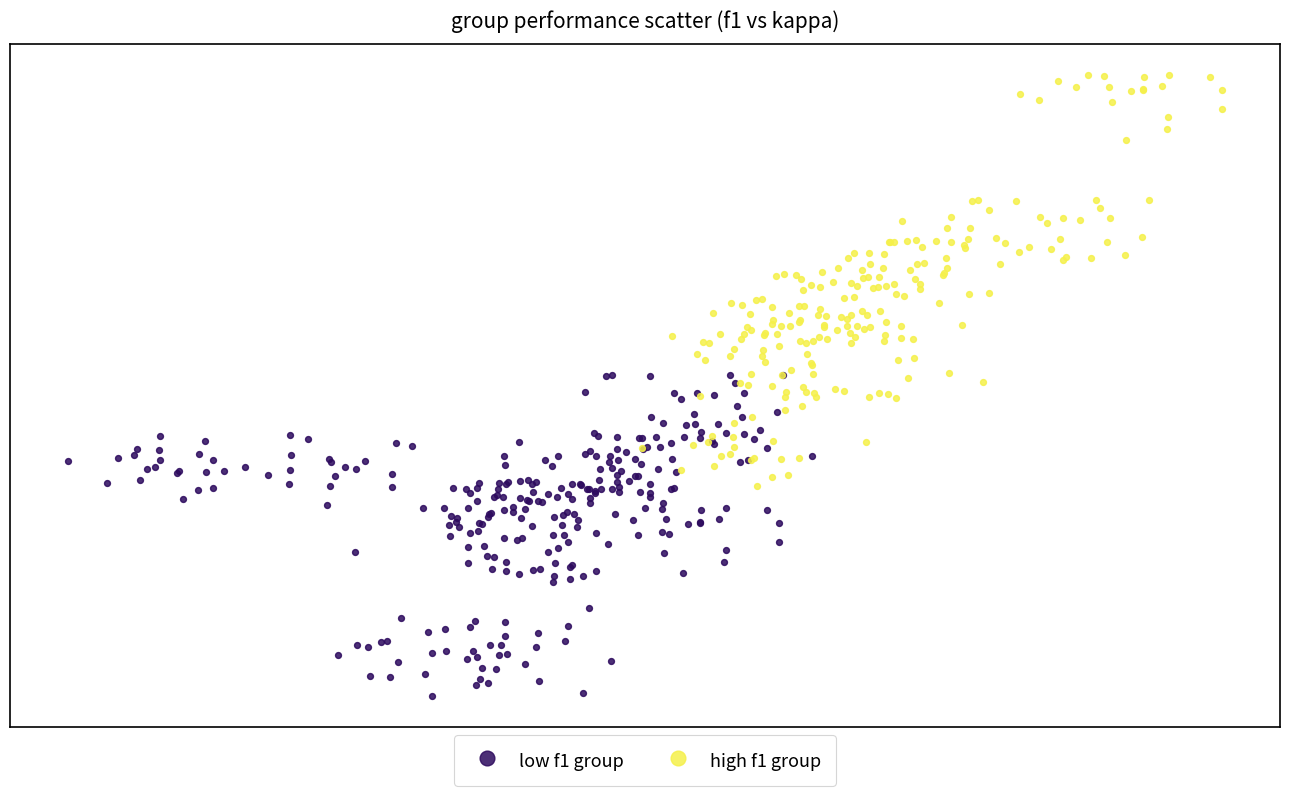

What are all the series names shown in the legend?

low f1 group, high f1 group